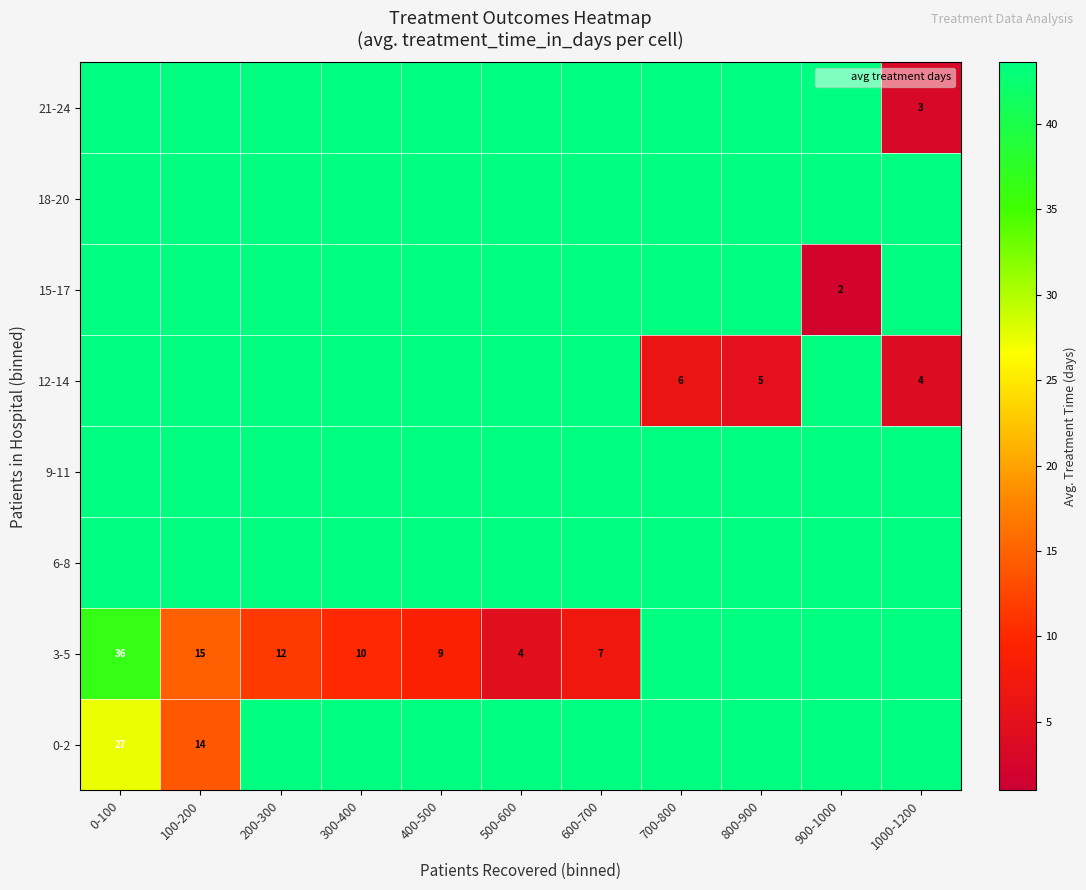

Rank the categories by 21-24 value from lowest to highest.

1000-1200, 0-100, 100-200, 200-300, 300-400, 400-500, 500-600, 600-700, 700-800, 800-900, 900-1000